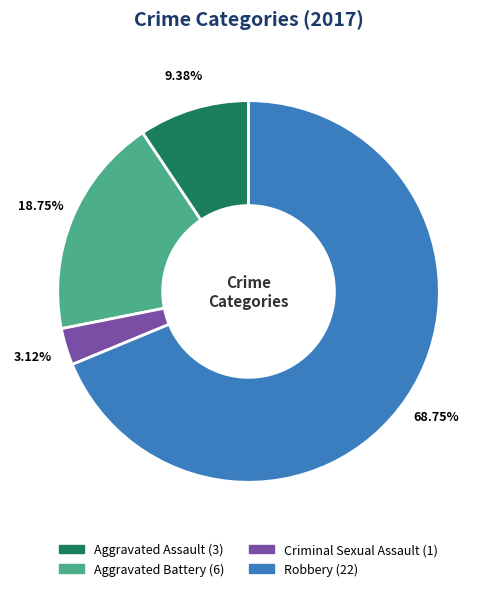

To the nearest percent, what portion does Aggravated Battery represent?

19%